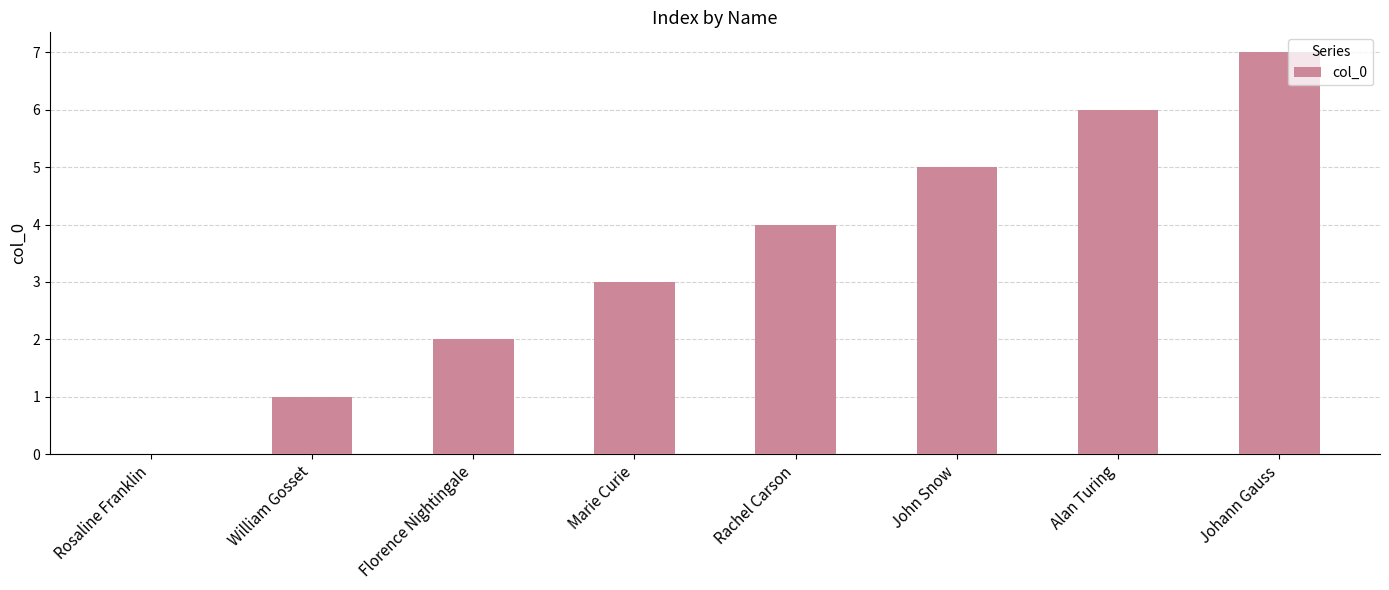

Which has a higher value, John Snow or Marie Curie?

John Snow